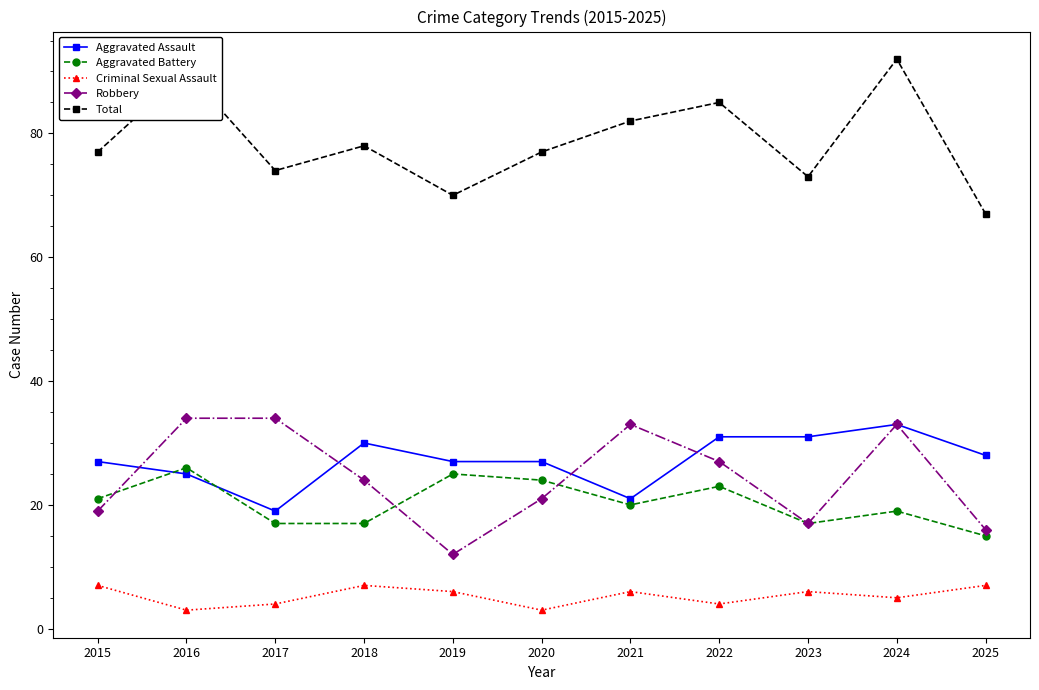

True or false: Aggravated Battery and Total cross at least once.

False